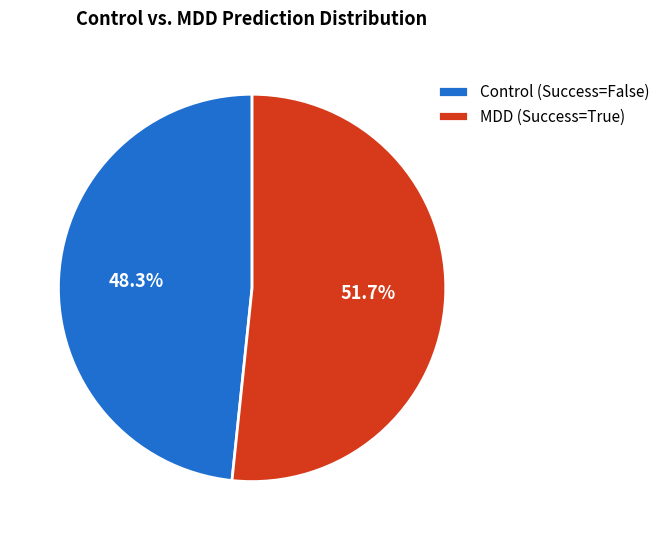

Is there a majority slice in this chart?

Yes